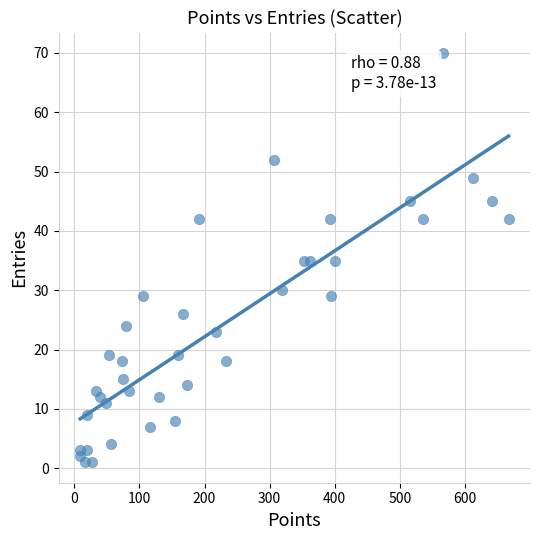

What is the range of X values (max minus min)?

658